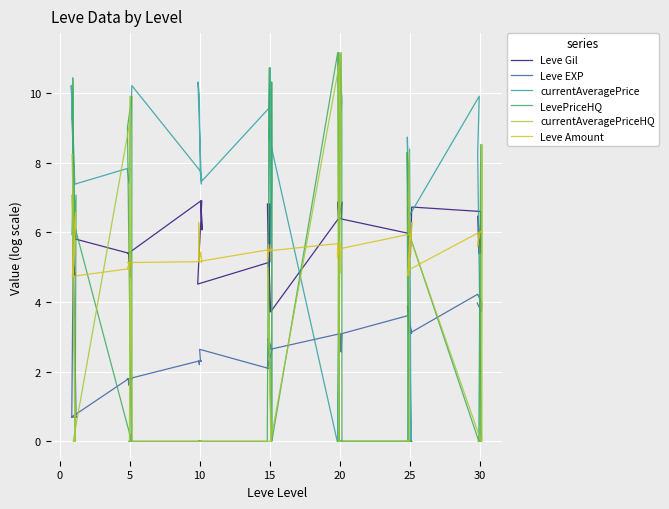

What is the maximum value shown in the chart?

11.2